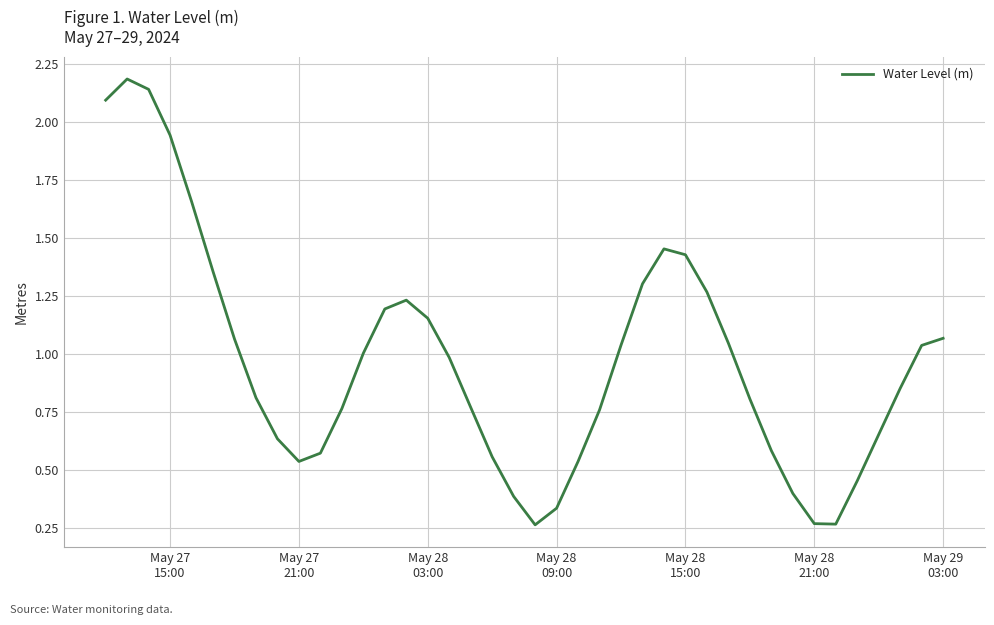

What is the maximum value shown in the chart?

2.2